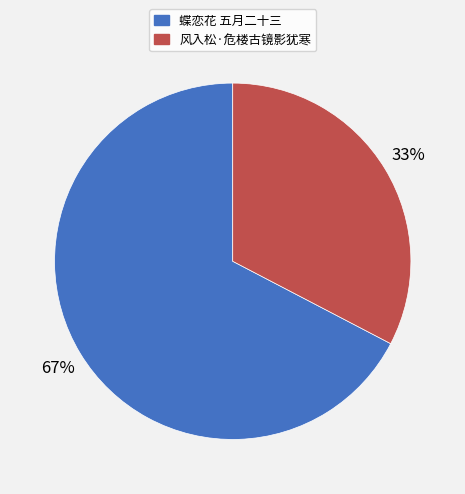

To the nearest percent, what percentage of the pie is 风入松·危楼古镜影犹寒?

33%